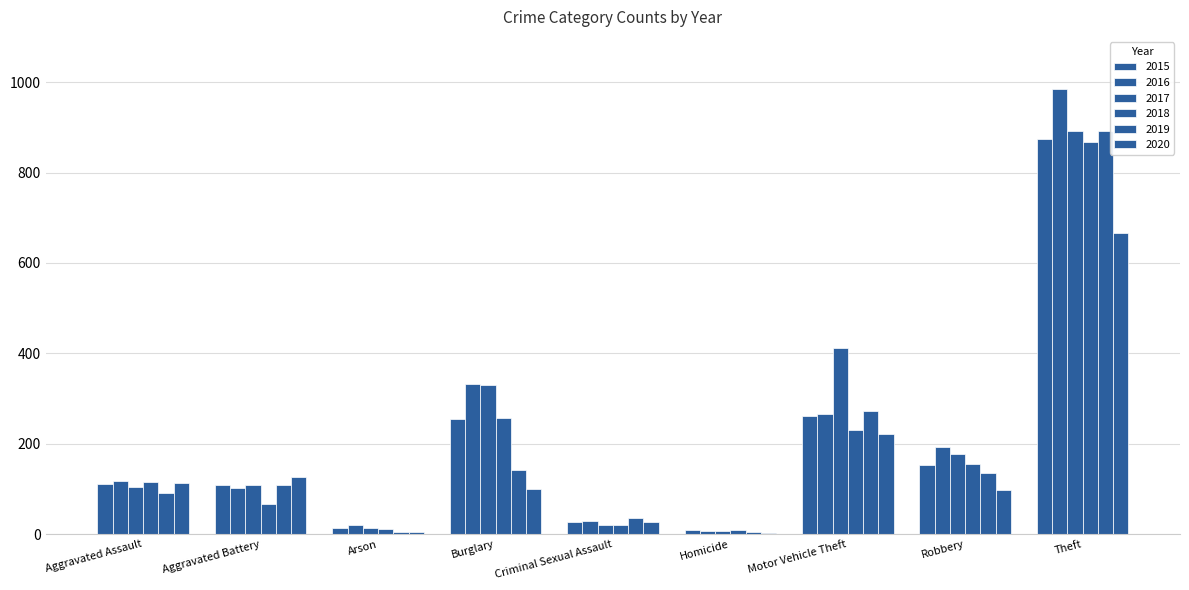

What is the value of the 2017 bar at the 2nd from the left?

108